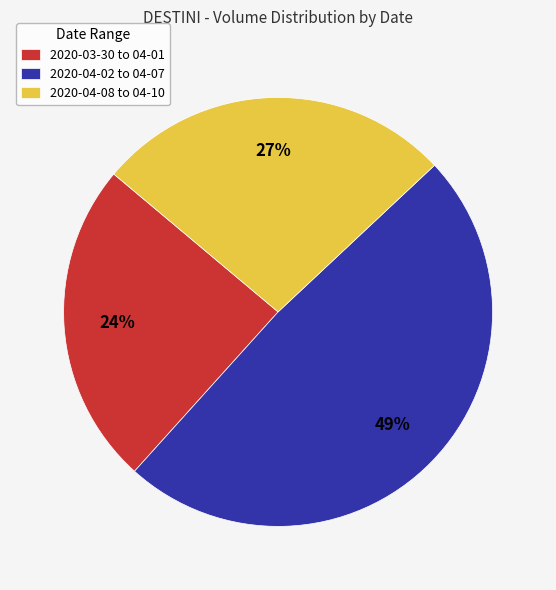

What is the smallest slice in the pie chart?

2020-03-30 to 04-01